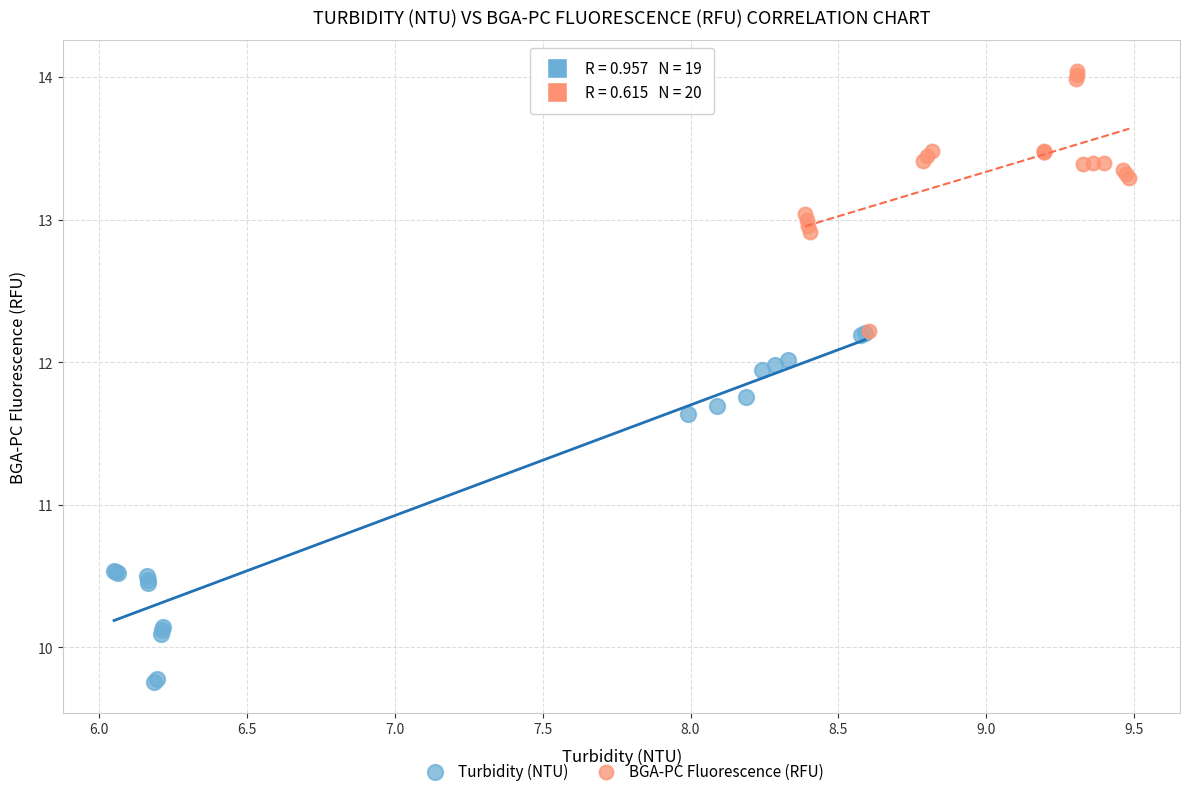

Which series has the widest spread of Y values?

Turbidity (NTU)